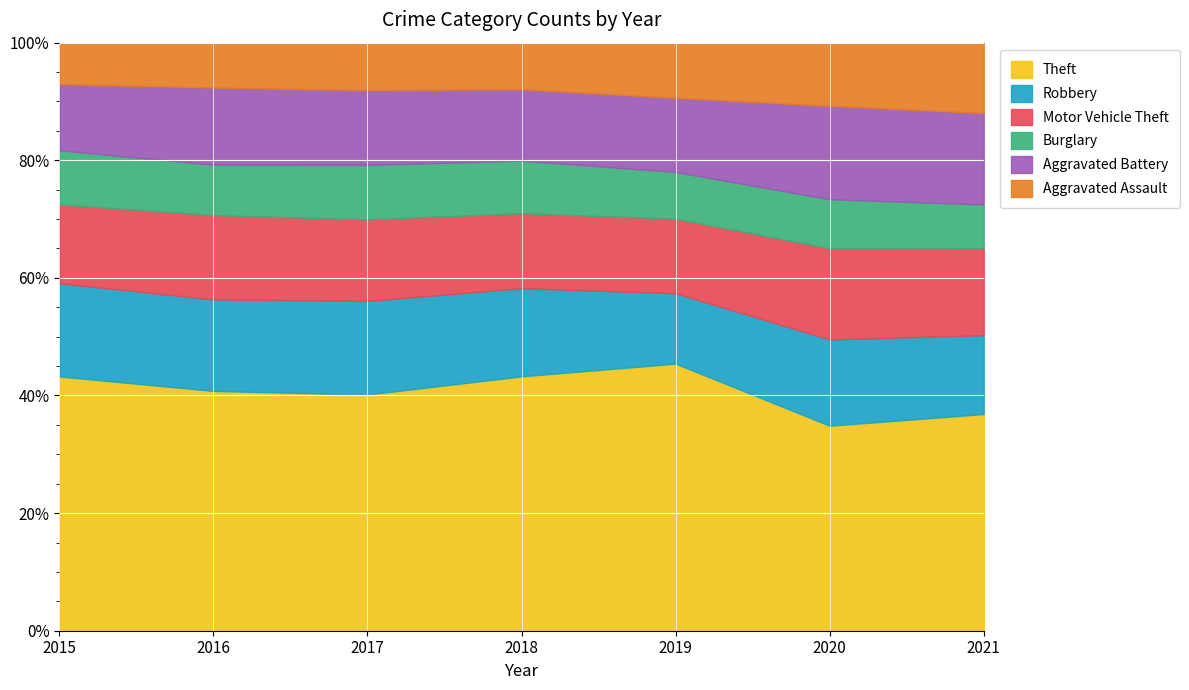

Which category has the lowest value in the Theft series?

2020